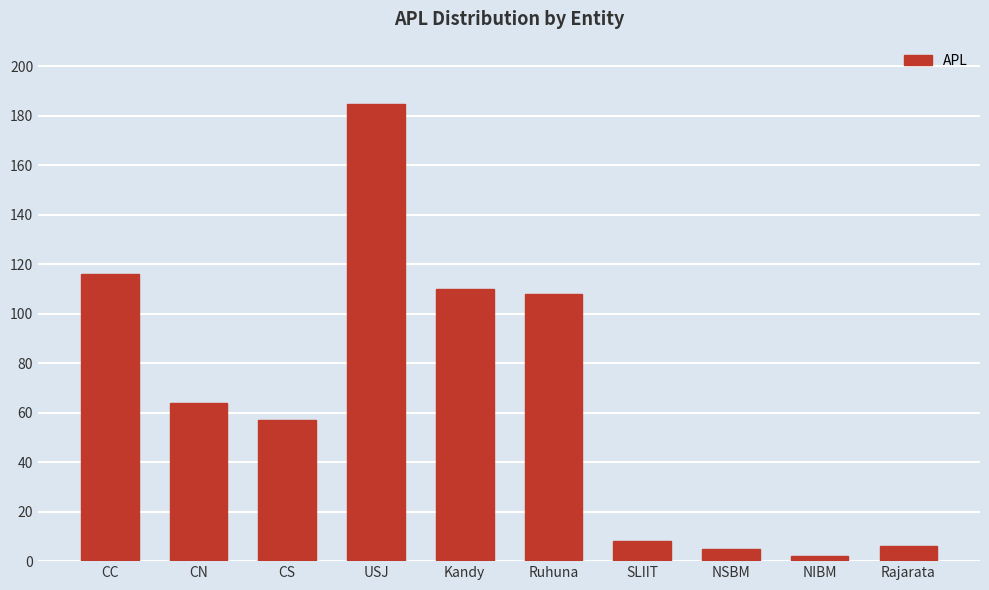

Between SLIIT and NSBM, which is larger?

SLIIT